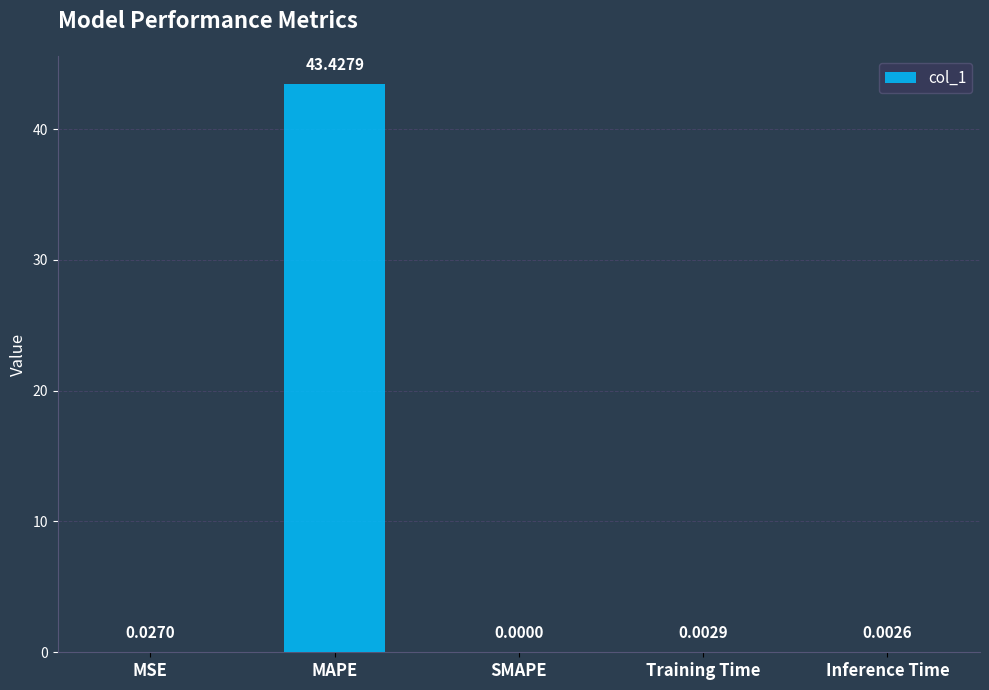

What is the sum of all values?

43.5